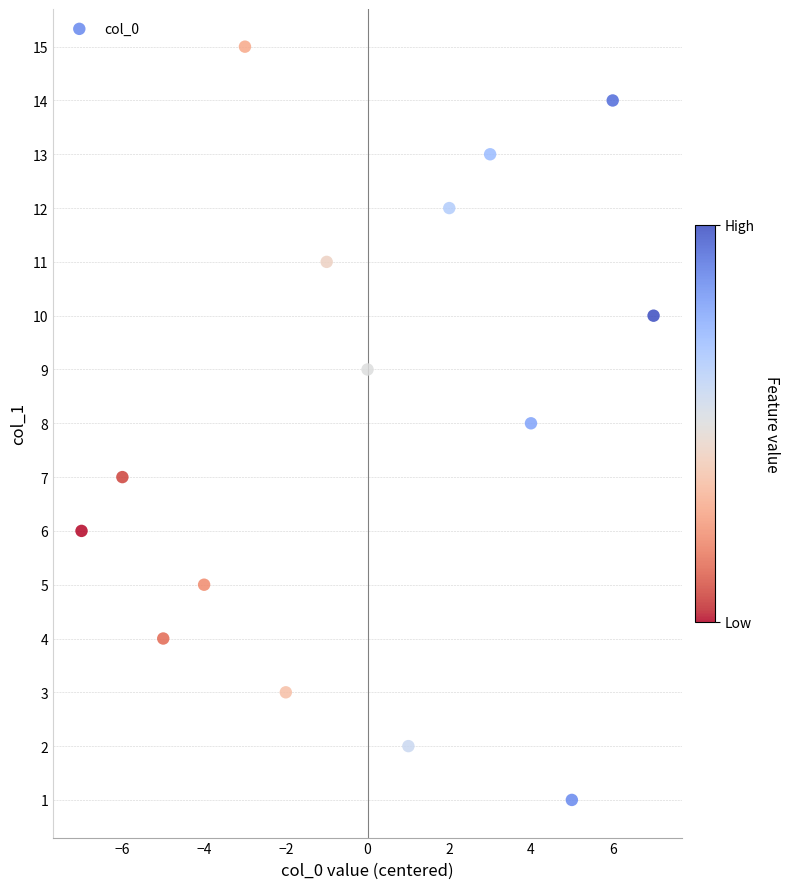

What is the range of Y values (max minus min)?

14